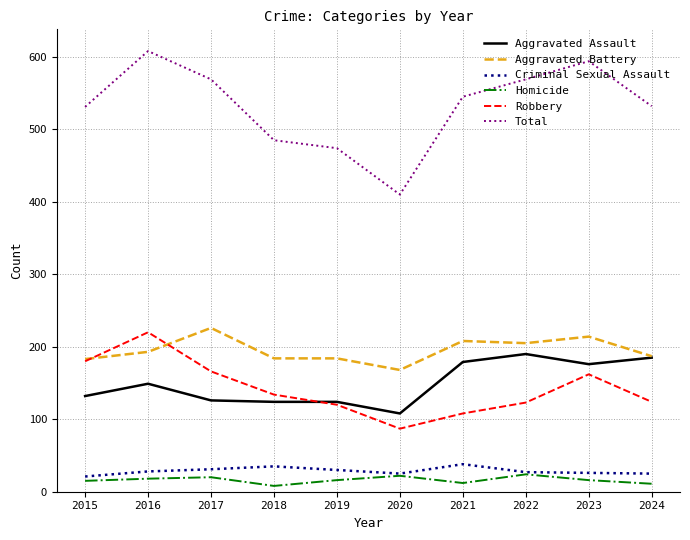

What is the difference between the highest and lowest values at 2019?

458